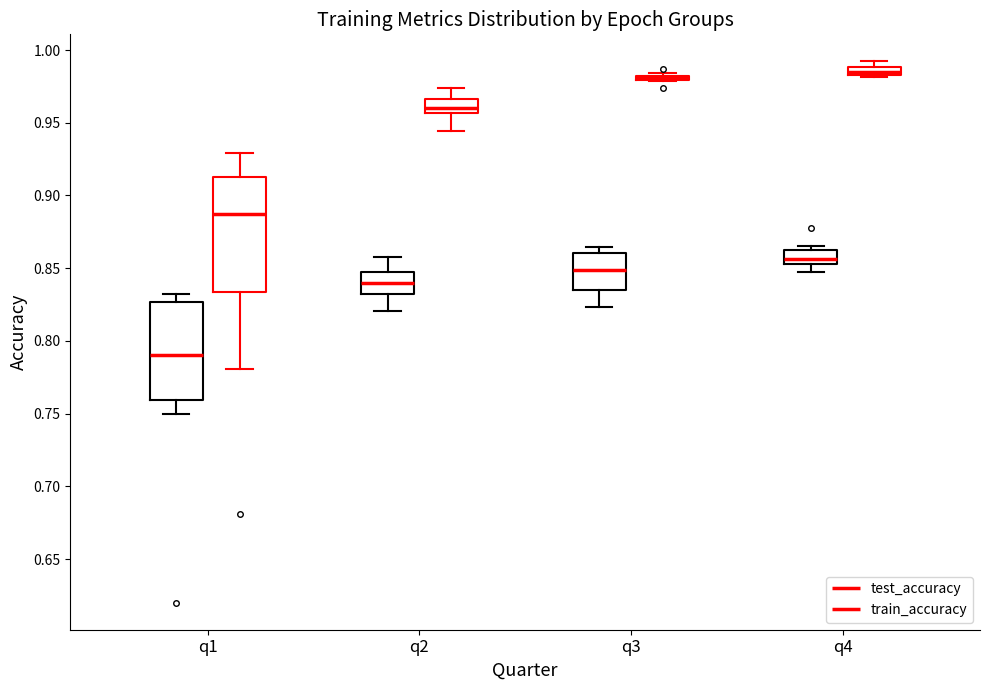

Where does the lower whisker of the box for q3 (test_accuracy) end on the y-axis? The values are not printed on the chart, so give them approximately, as read against the axis.

0.825